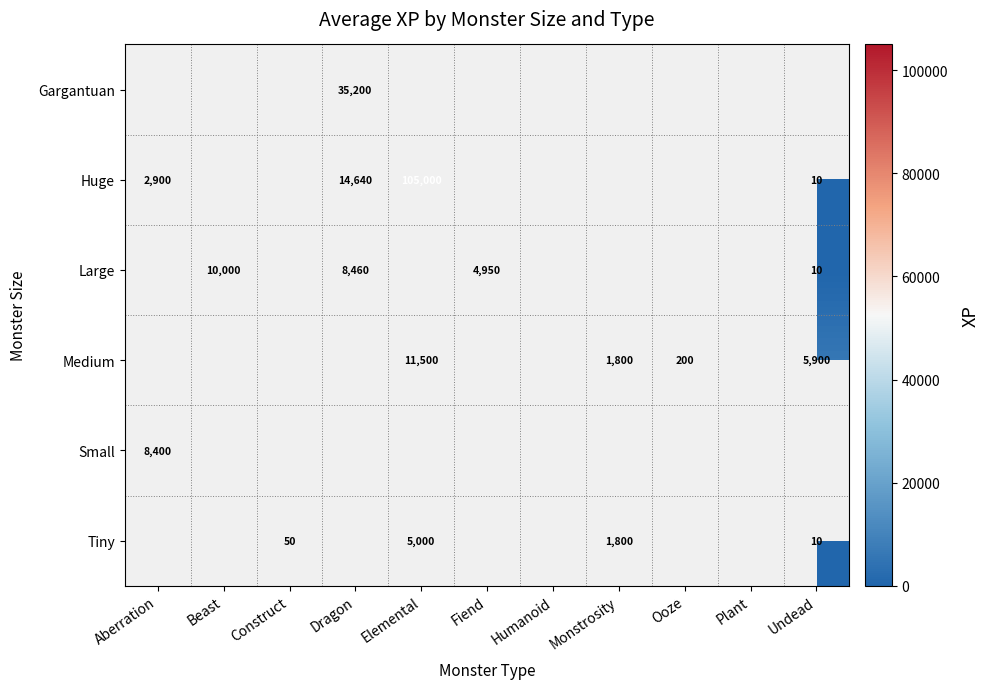

How many categories are shown in the chart?

11